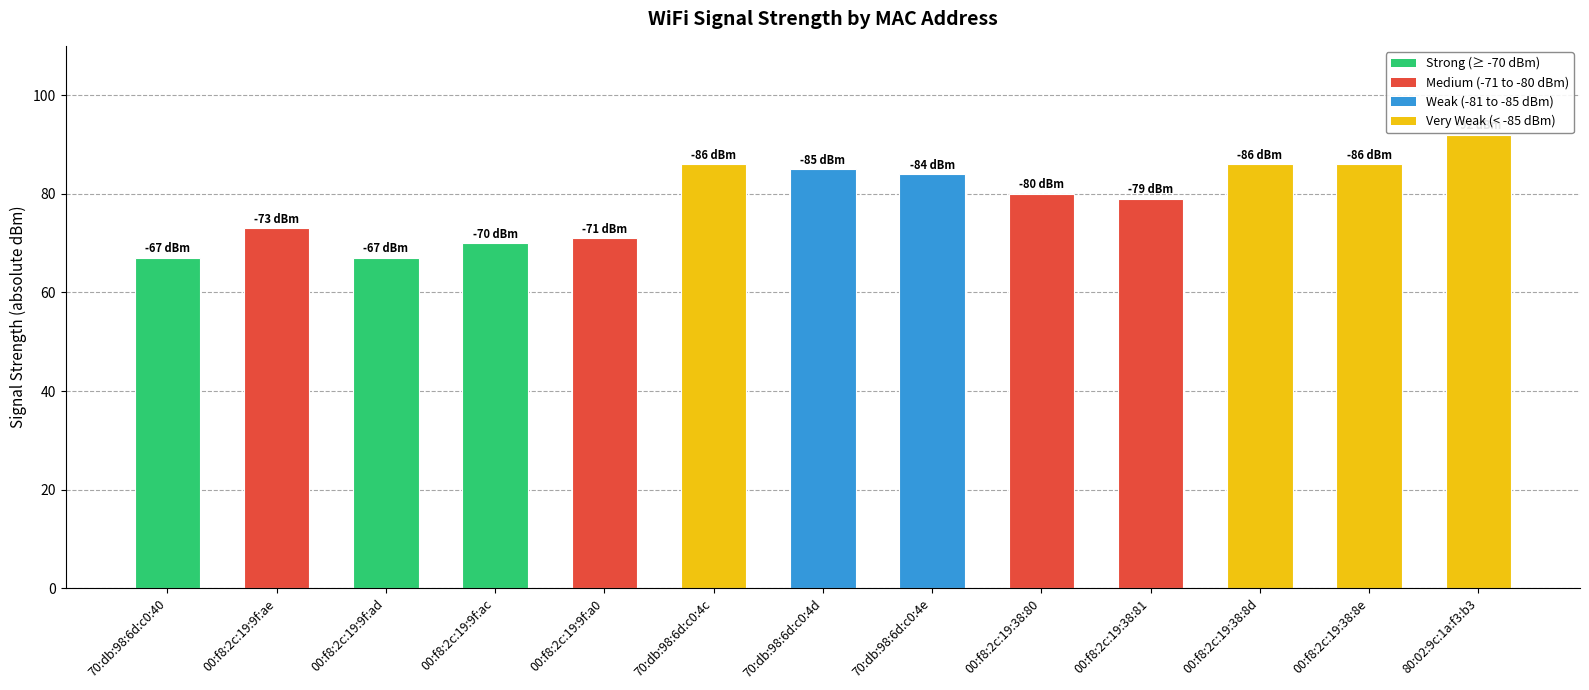

Count the number of data series in this chart.

1